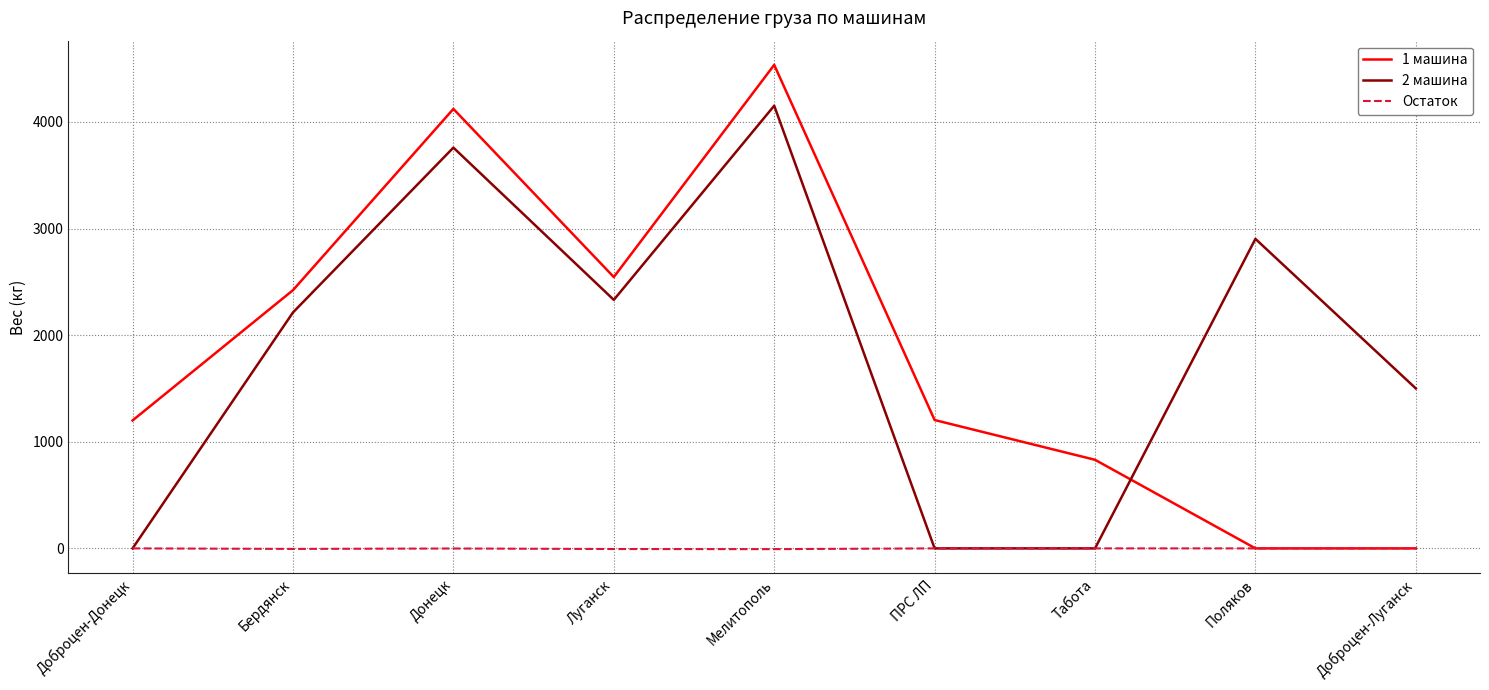

At which category is the sum across all series the highest?

Мелитополь